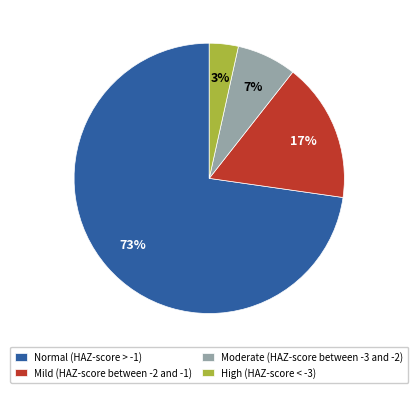

To the nearest percent, what is the difference between the Normal (HAZ-score > -1) and Mild (HAZ-score between -2 and -1) slice percentages?

56%